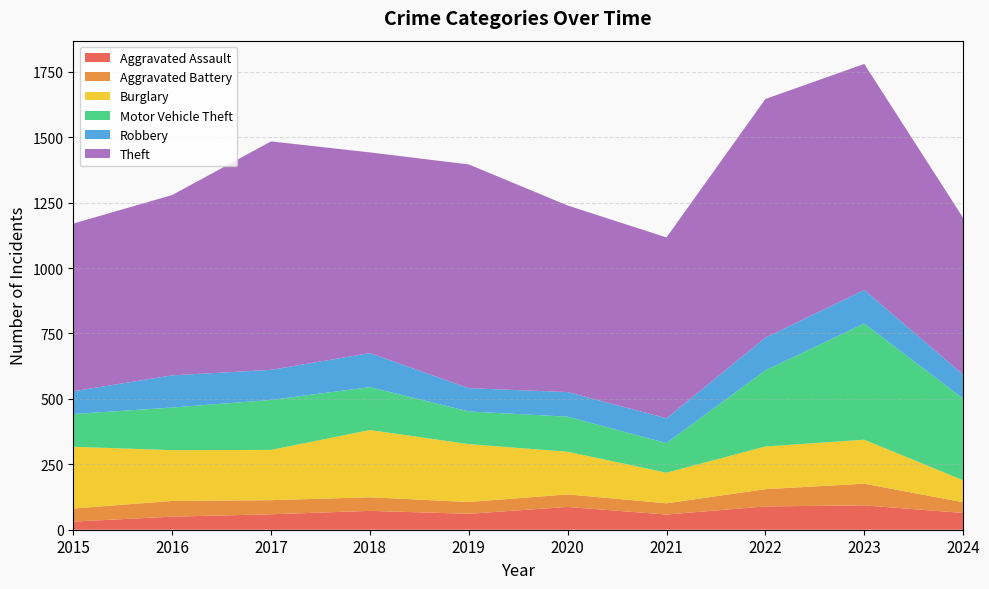

Reading left to right, transcribe all the data shown in this chart.

Aggravated Assault: 31	50	59	72	61	87	58	89	93	64
Aggravated Battery: 50	60	54	52	45	48	43	66	83	41
Burglary: 236	194	192	257	221	163	117	163	168	84
Motor Vehicle Theft: 125	163	191	164	125	134	113	291	444	312
Robbery: 87	123	115	130	89	94	95	125	128	92
Theft: 641	689	873	767	855	713	691	912	864	599